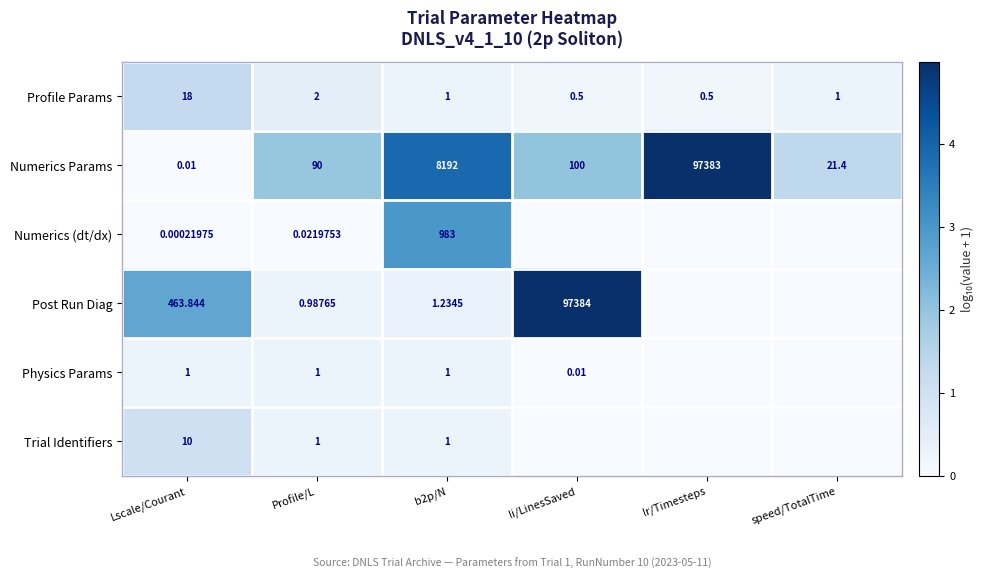

Which series changed the most between Lscale/Courant and Profile/L?

Post Run Diag